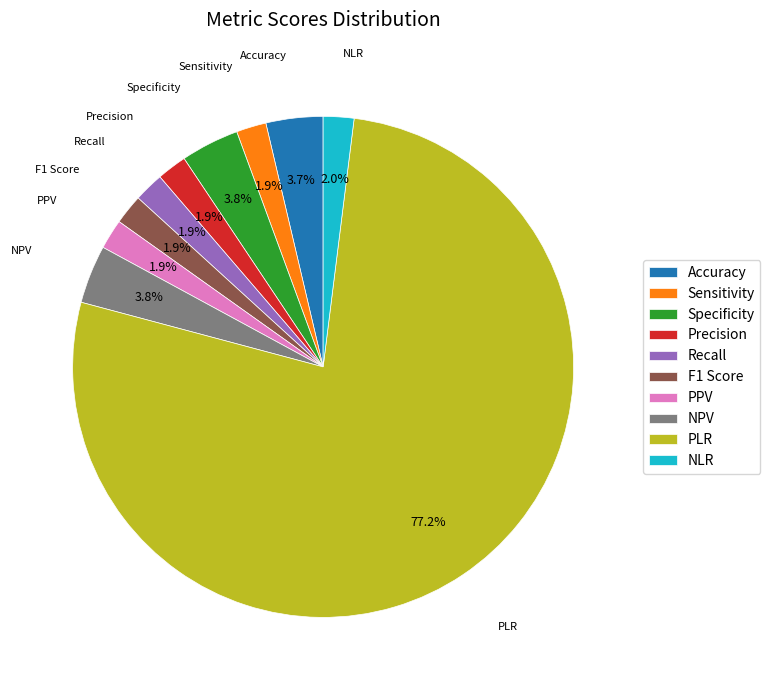

What portion of the pie excludes PLR?

22.8%